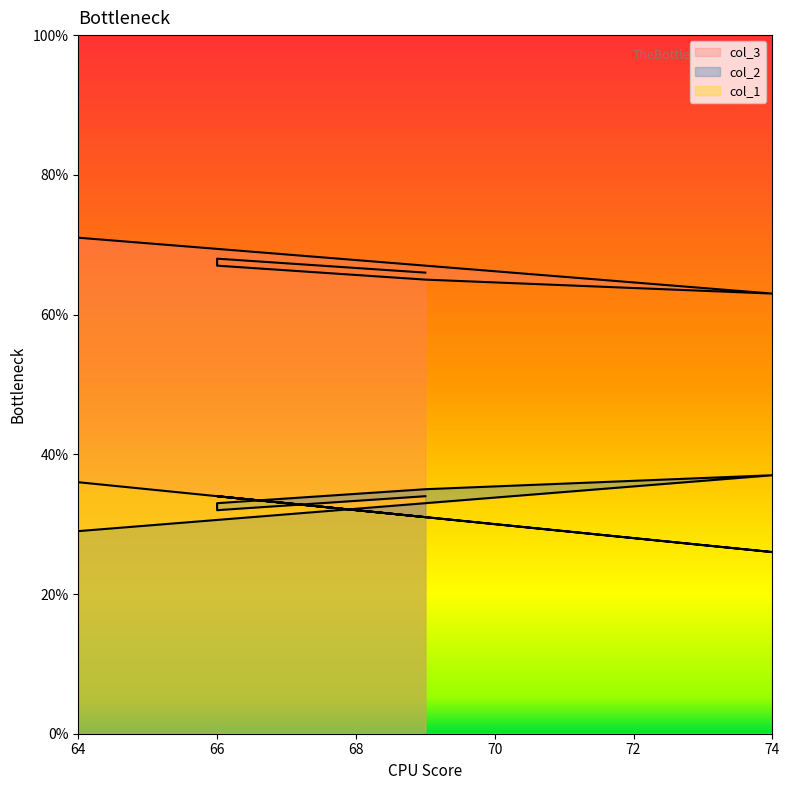

Does the chart display data point markers on the line(s)?

No